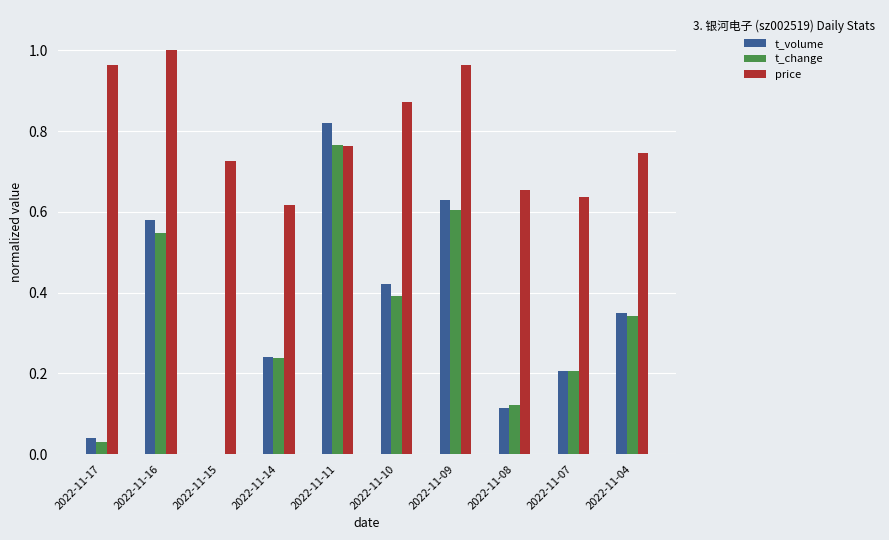

The value of t_change at 2022-11-11 is 0.2. True or false?

False